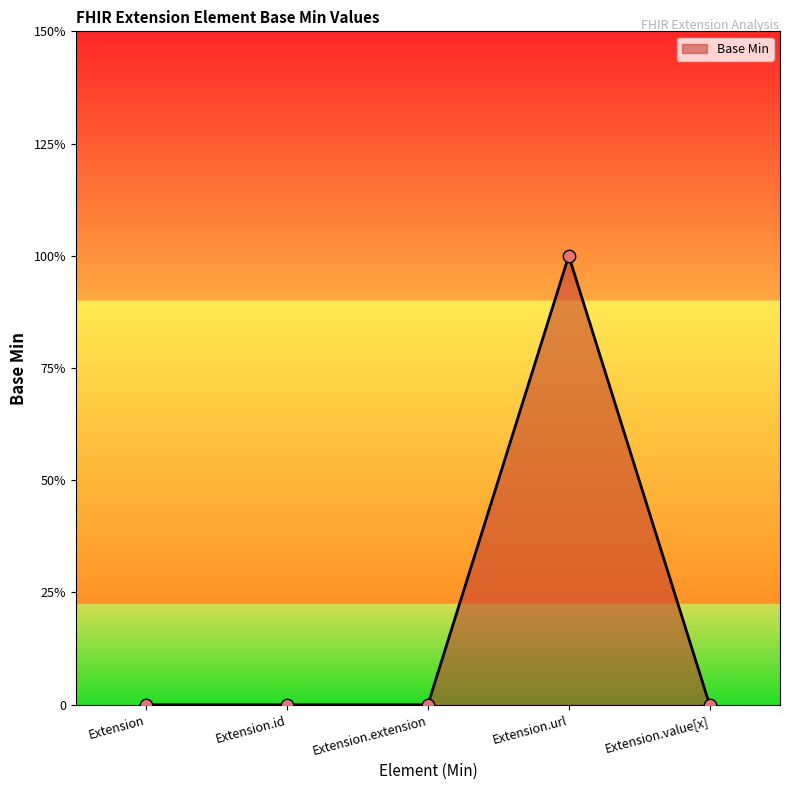

Which has a higher value, Extension.value[x] or Extension?

Extension.value[x]